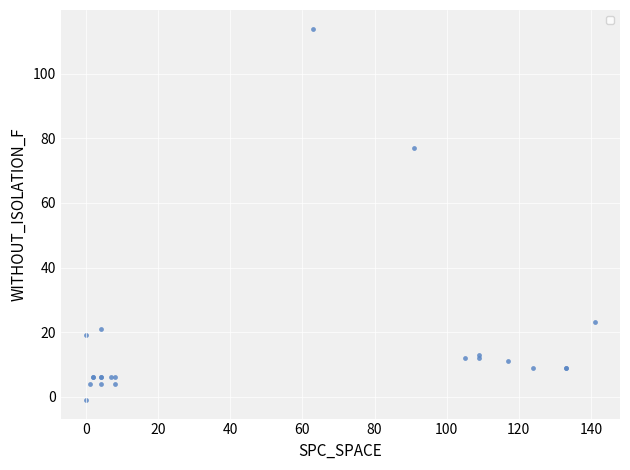

What Y value in the scatter plot is closest to 56?

77